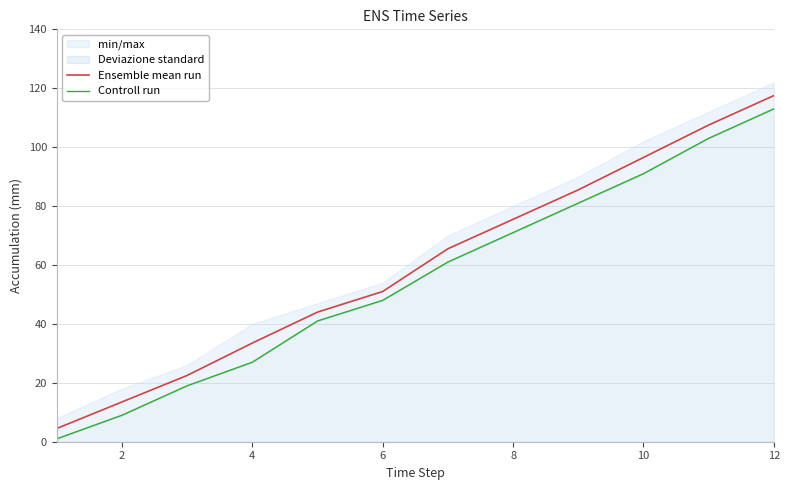

The value of Ensemble mean run at 10 is 96.5. True or false?

True